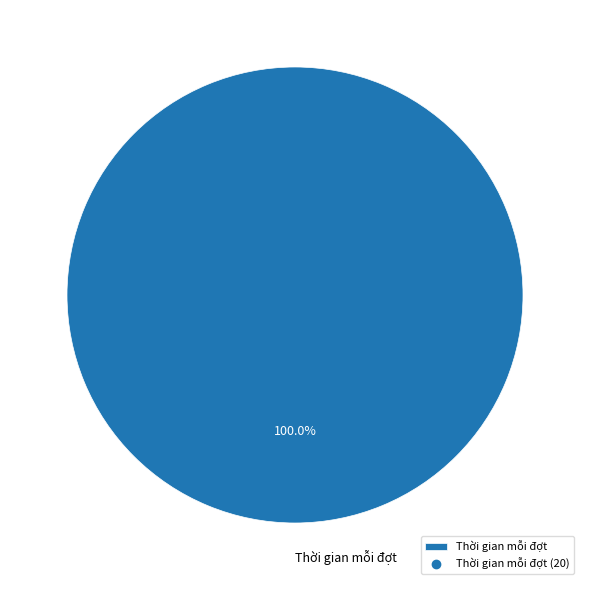

Which category accounts for the majority?

Thời gian mỗi đợt